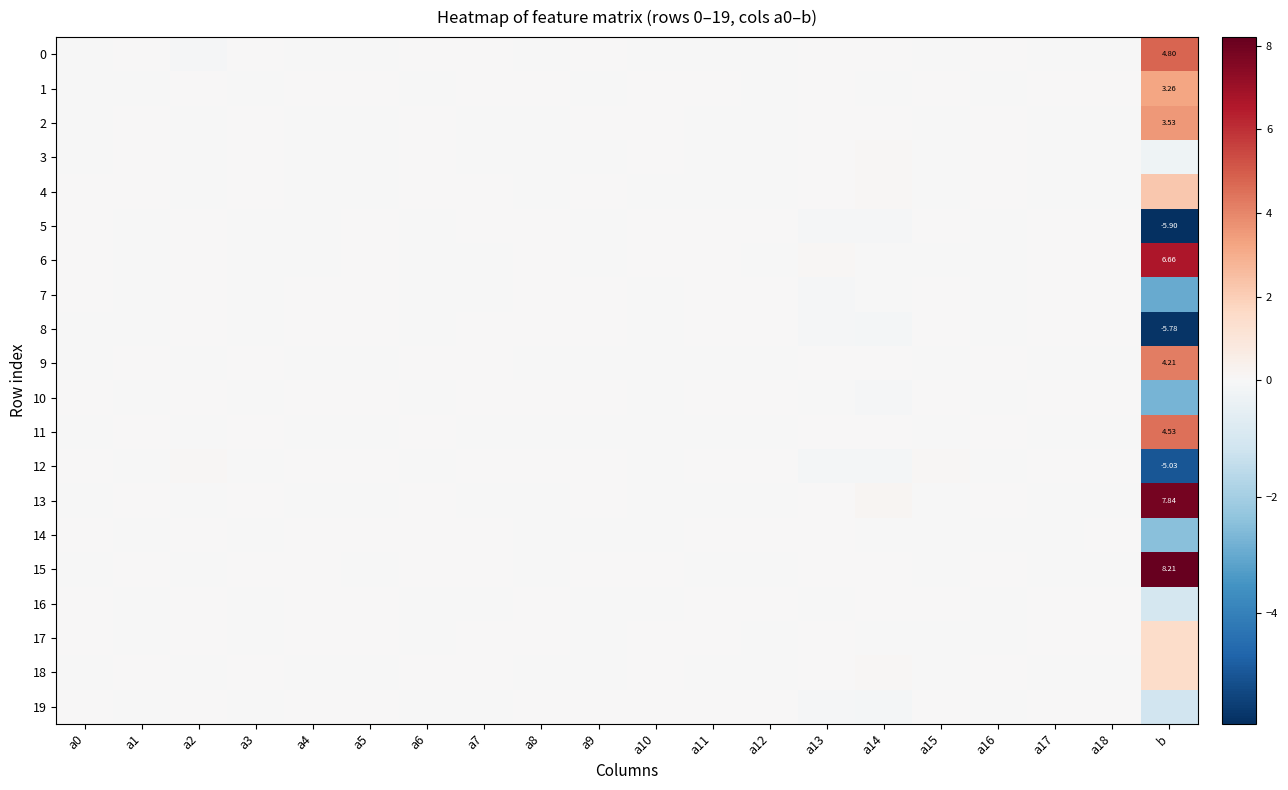

What is the spread (max minus min) of values at b?

14.1